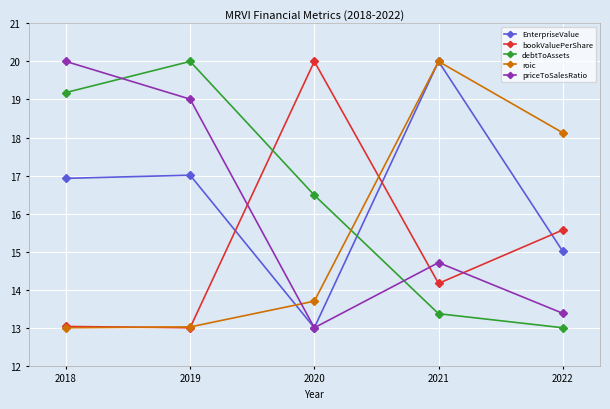

The value of debtToAssets at 2022 is 13.0. True or false?

True